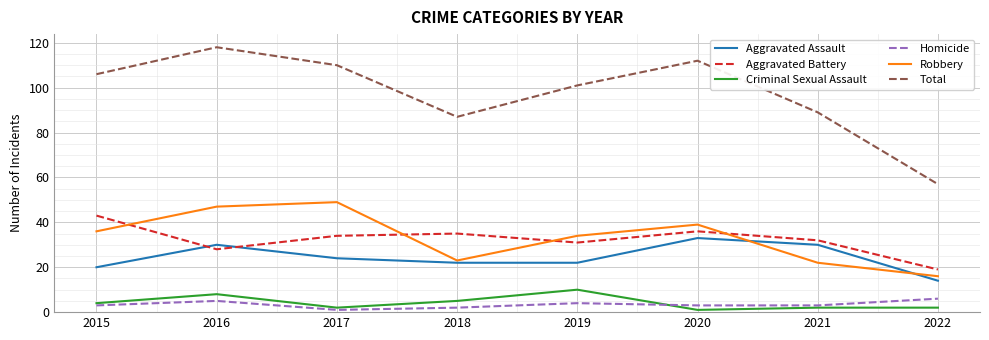

At which category is the sum across all series the highest?

2016